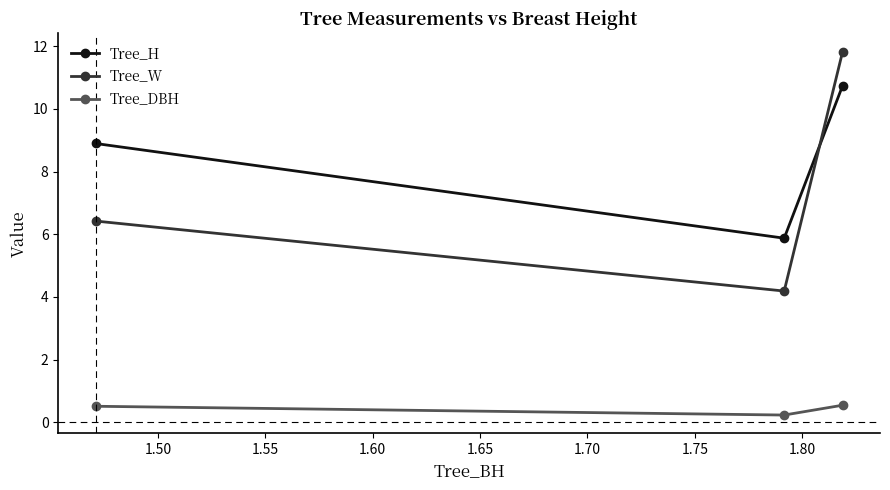

Rank the series by their maximum value, from lowest to highest.

Tree_DBH, Tree_H, Tree_W